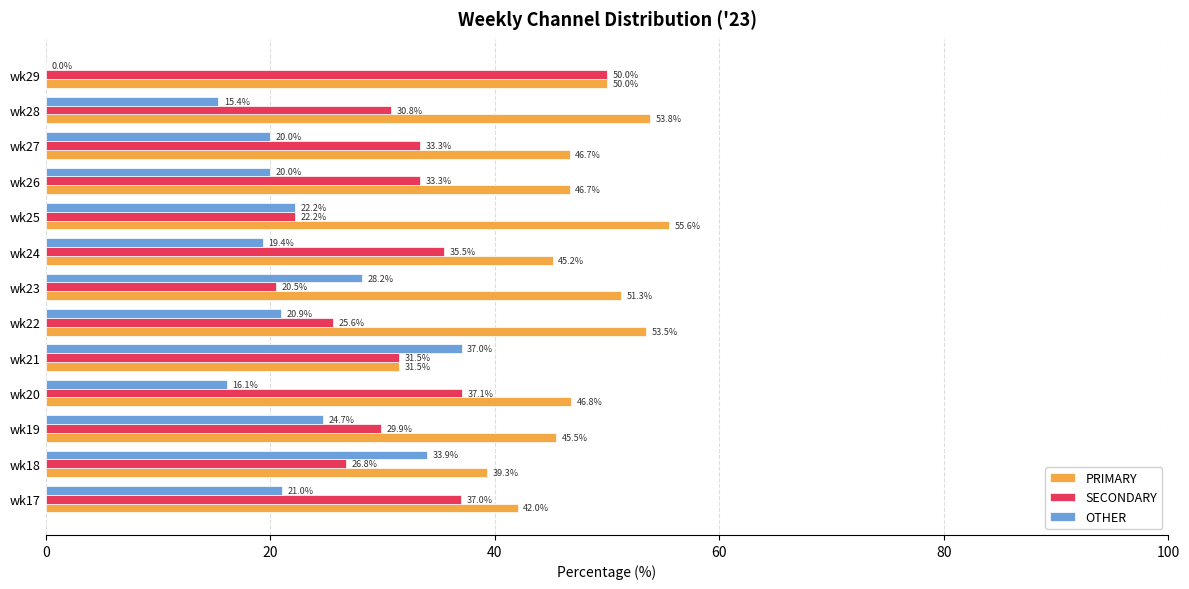

Which series changed the most between wk17 and wk18?

OTHER